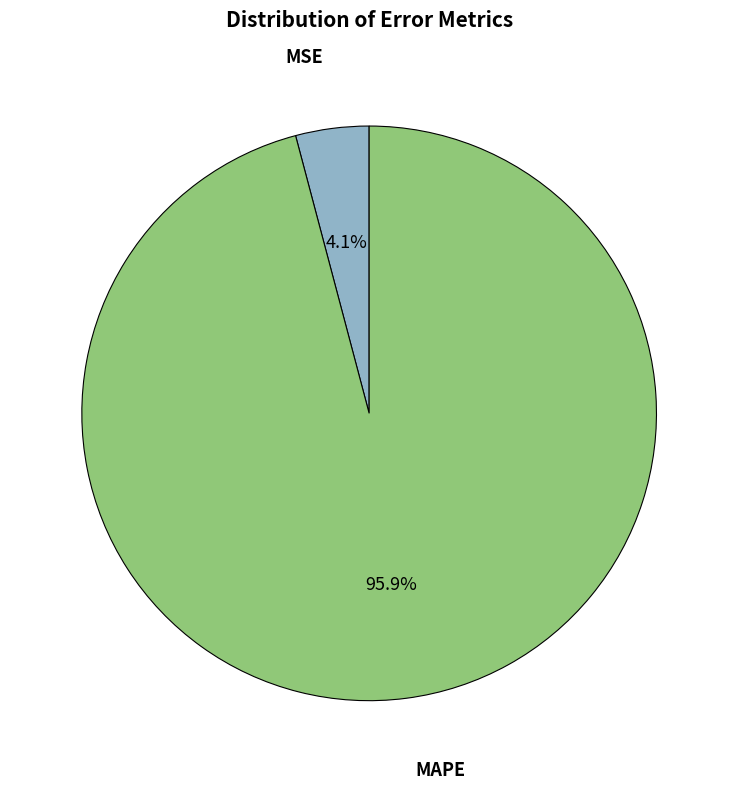

Between MAPE and MSE, which is larger?

MAPE